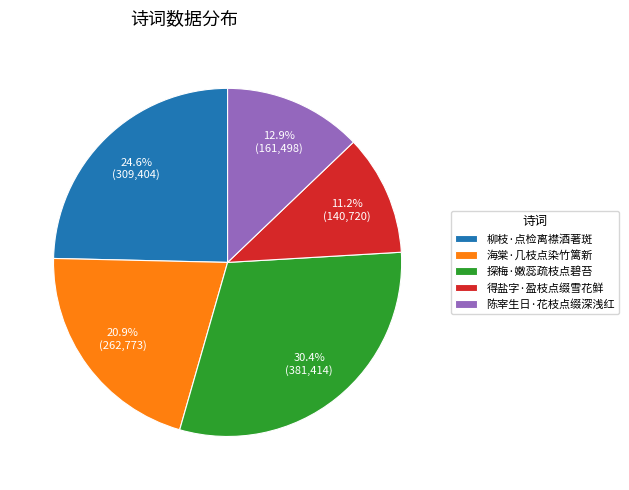

What percentage is the 柳枝·点检离襟酒著斑 slice, to the nearest percent?

25%